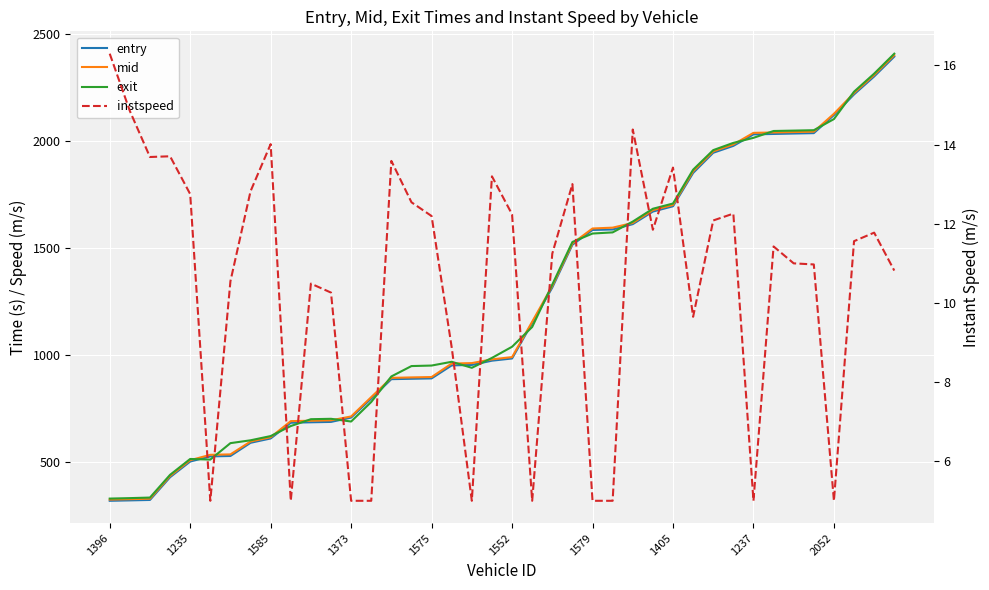

True or false: mid and entry intersect in this chart.

False